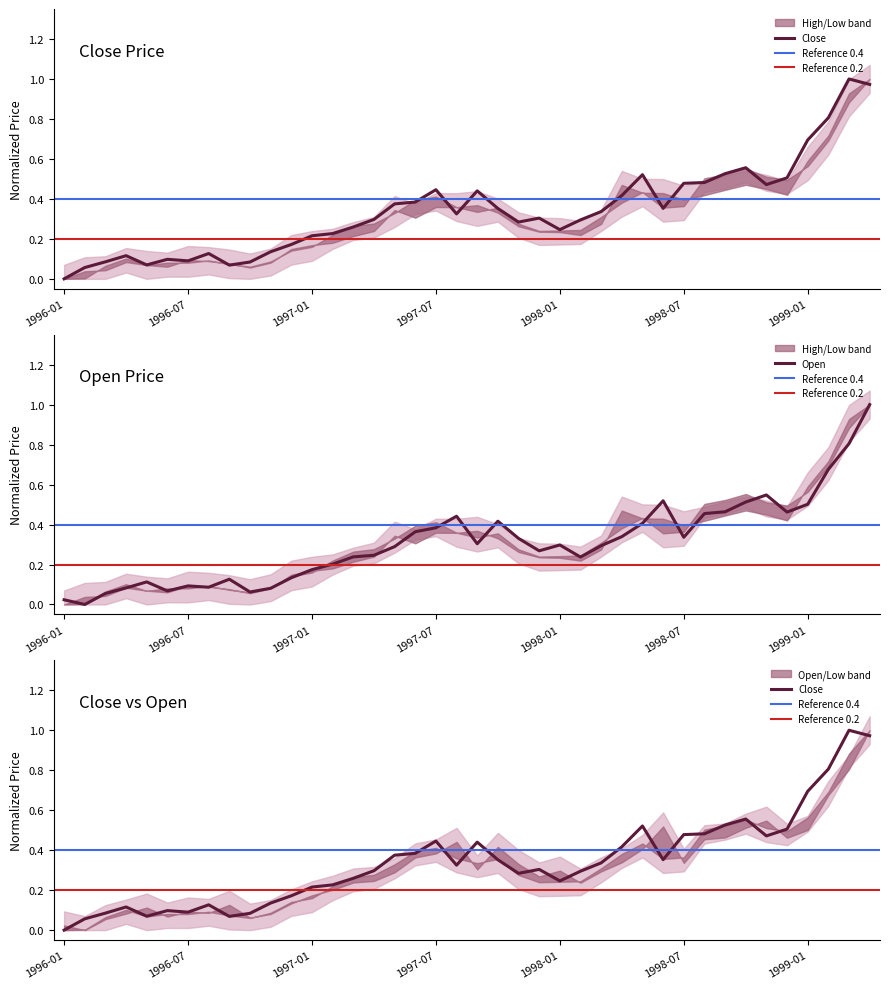

What is the total value across all series at 7?

0.3